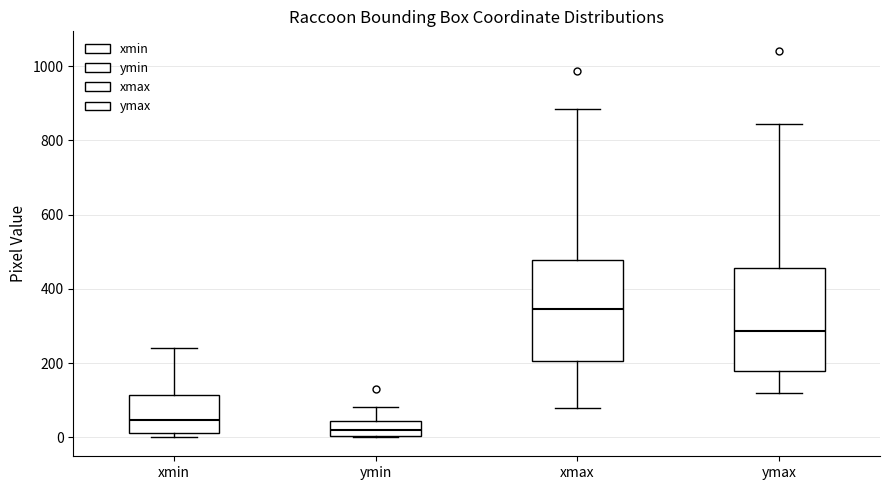

Where is the upper edge of the box for ymin on the y-axis? The values are not printed on the chart, so give them approximately, as read against the axis.

40